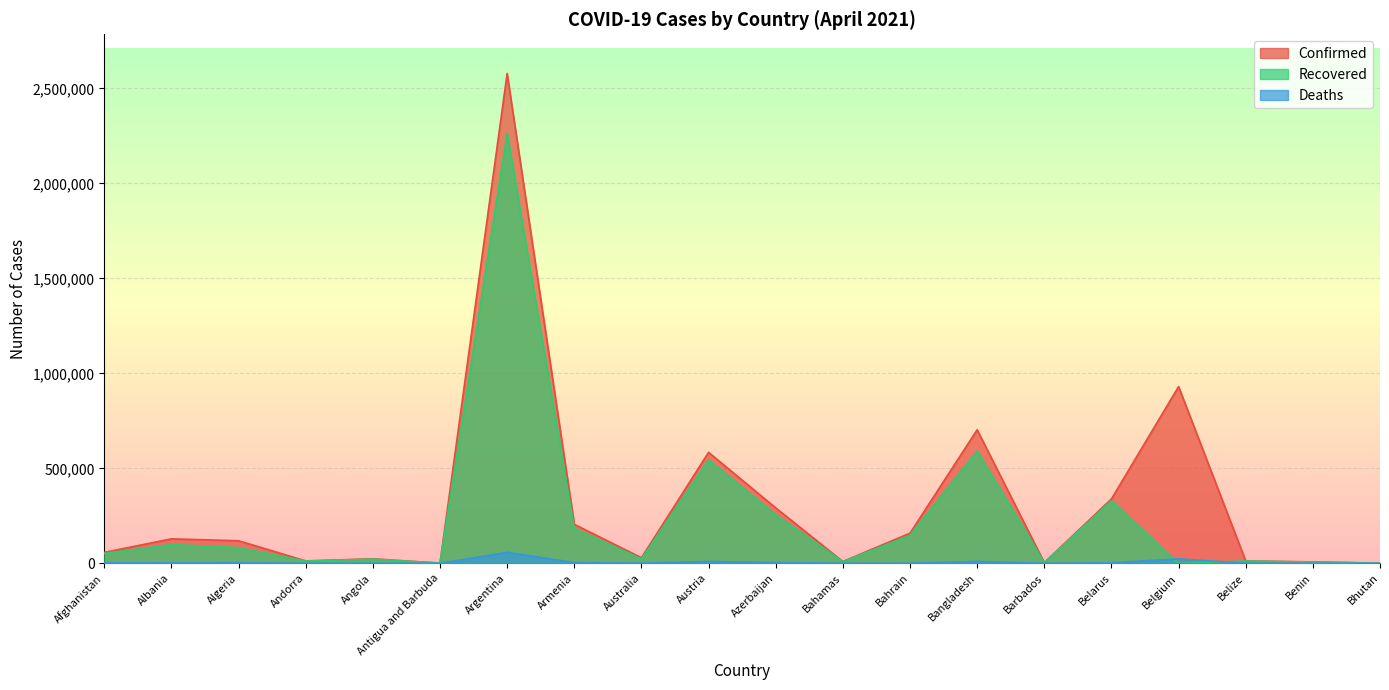

How many values in the Recovered series exceed 52022?

9